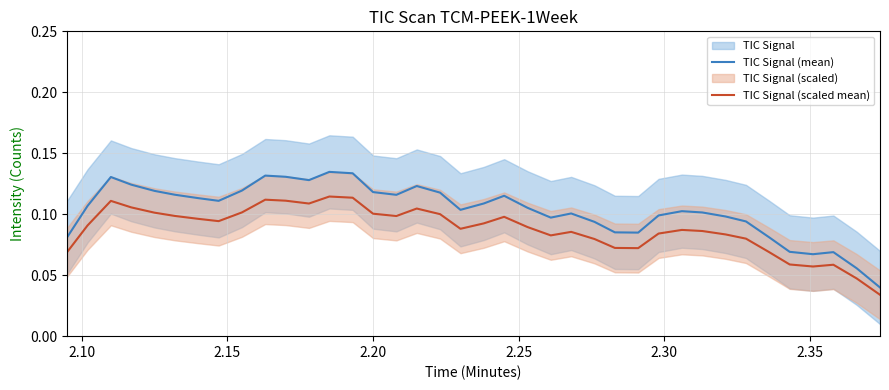

Count the TIC Signal (mean) values in the range 0 to 1.

38